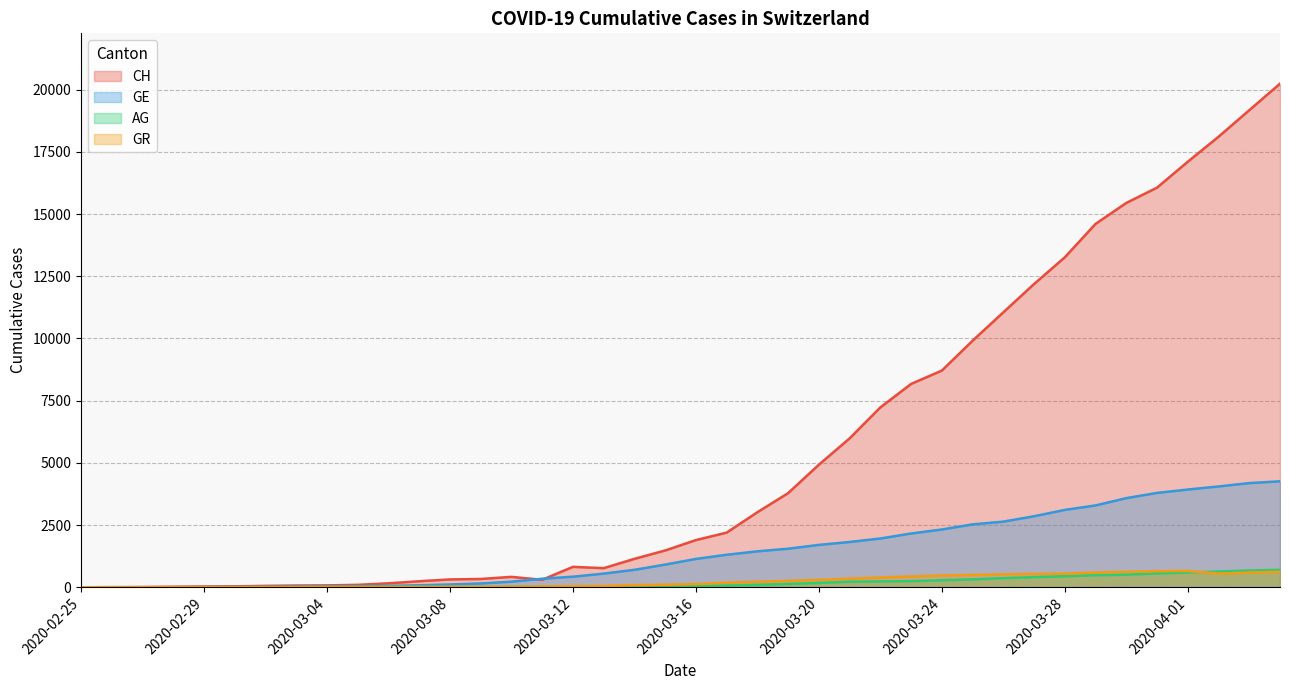

What is the sum of all GE values?

57332